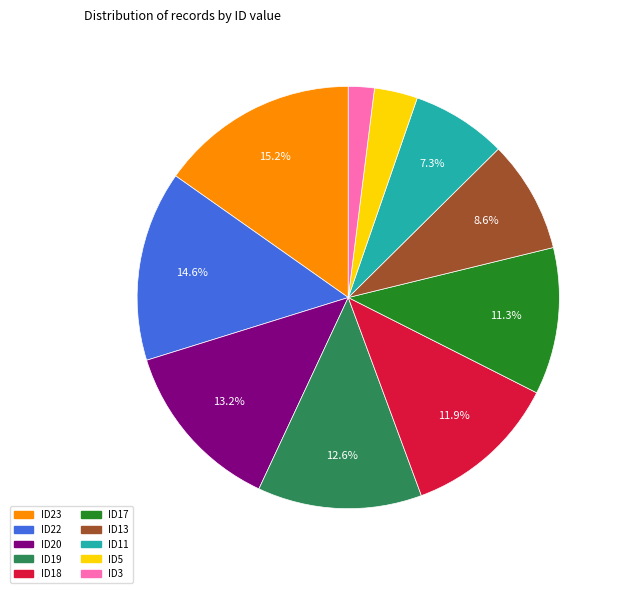

To the nearest percent, what is the difference between the largest and smallest slice percentages?

13%